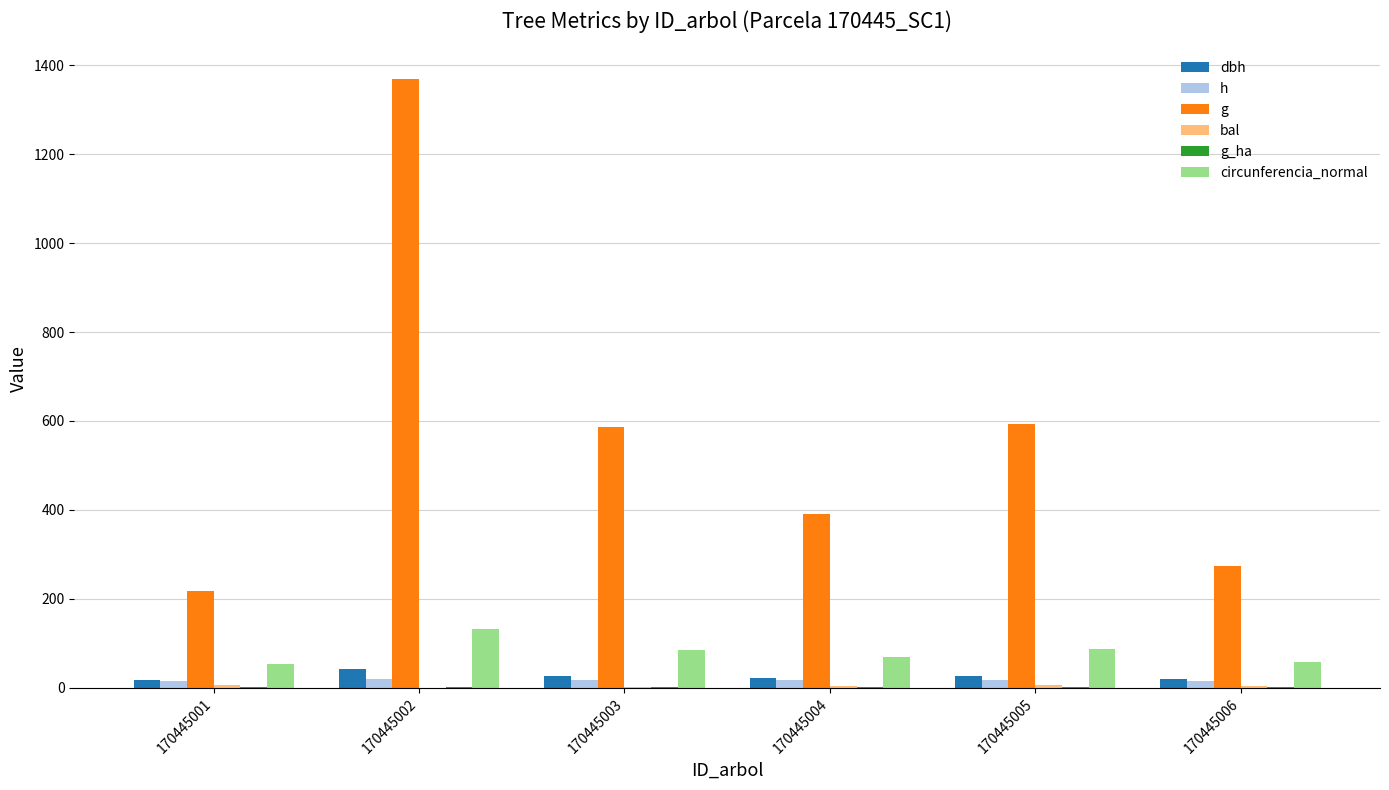

What is the sum of all g values?

3430.9